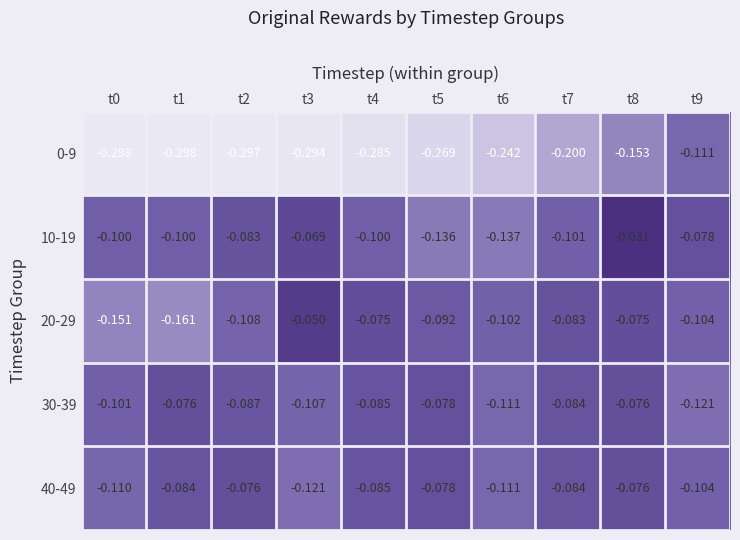

Is the value of 30-39 at t9 greater than the value of 10-19 at t2?

No